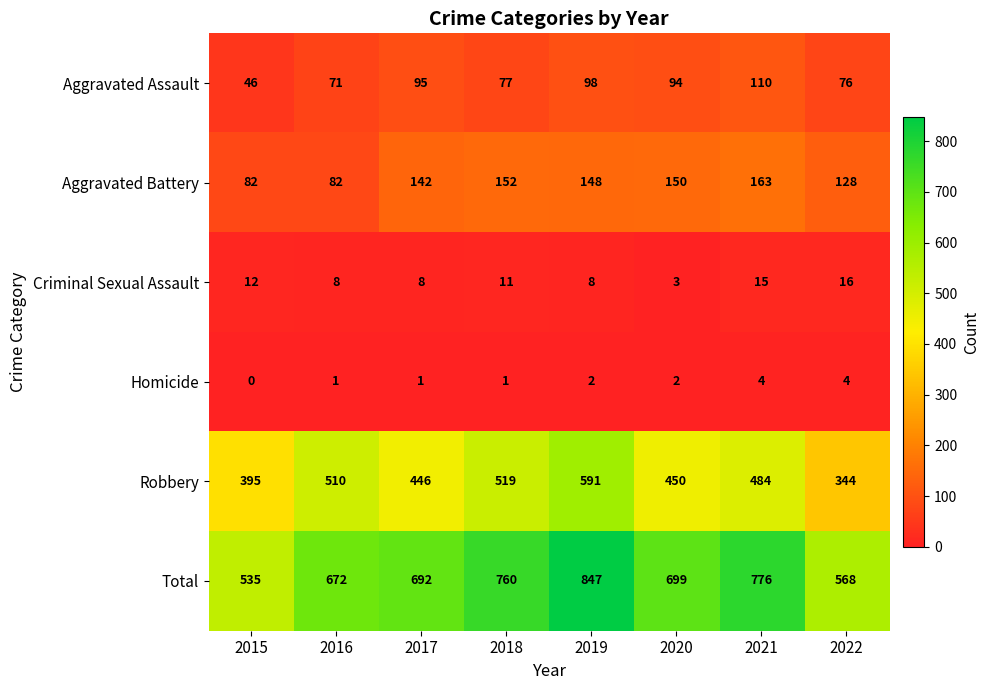

What is the sum of all Homicide values?

15